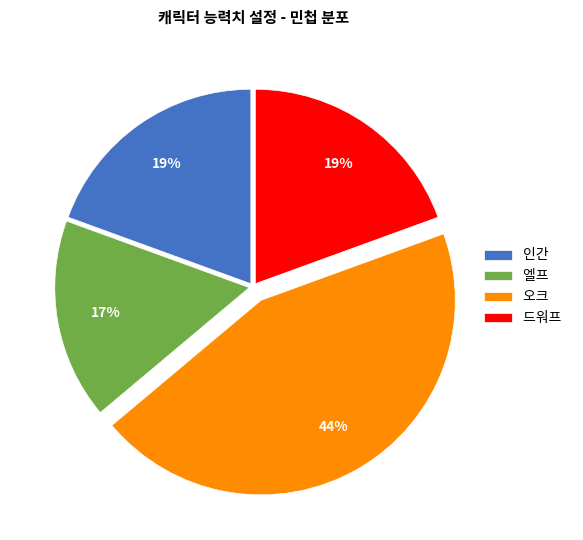

What is the ratio of the value at 인간 to the value at 오크?

0.4